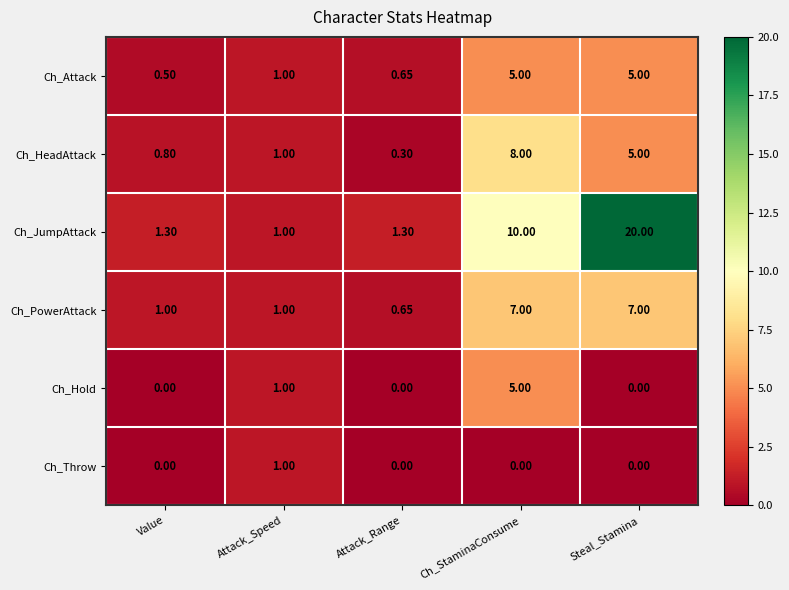

Which series has the widest spread of values?

Ch_JumpAttack